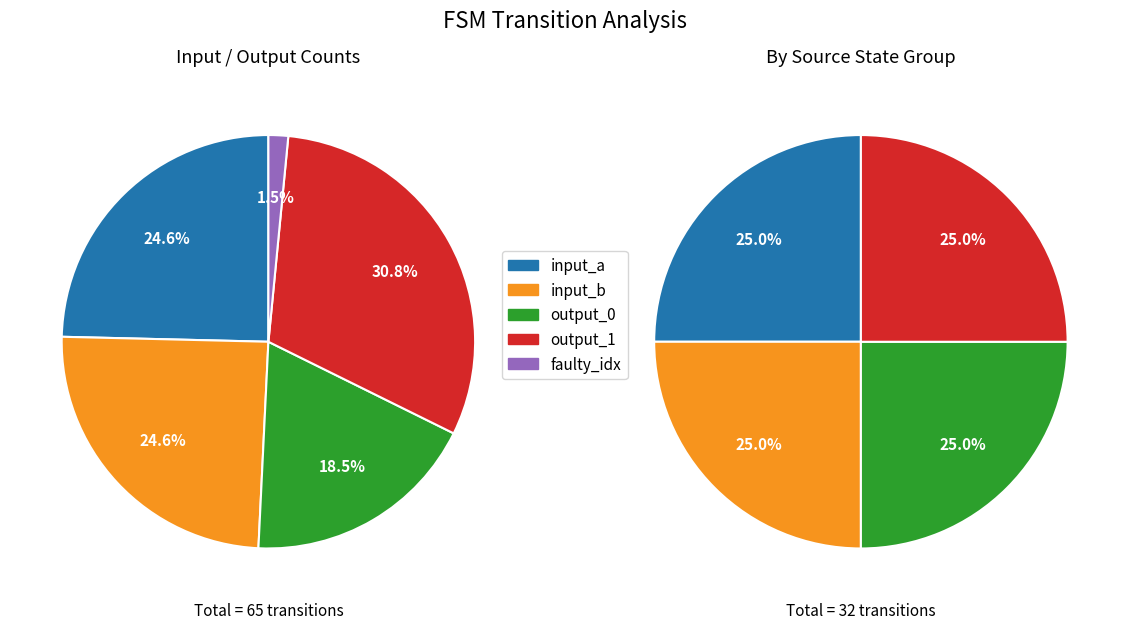

Which series has the largest range (max minus min)?

output_symbol=1 (transitions)